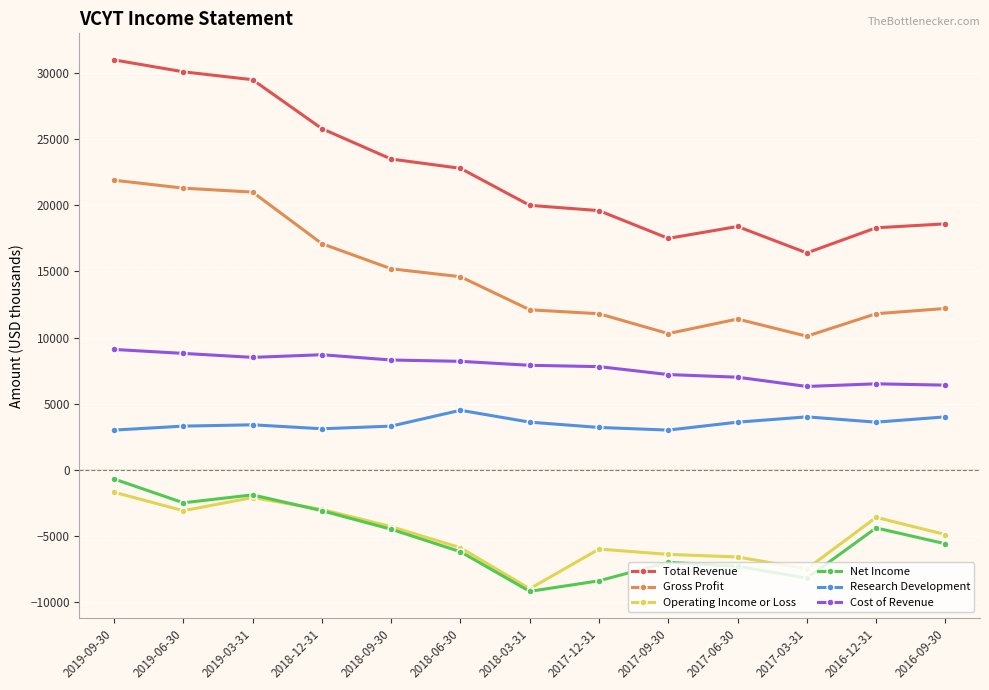

Which series has the largest range (max minus min)?

Total Revenue